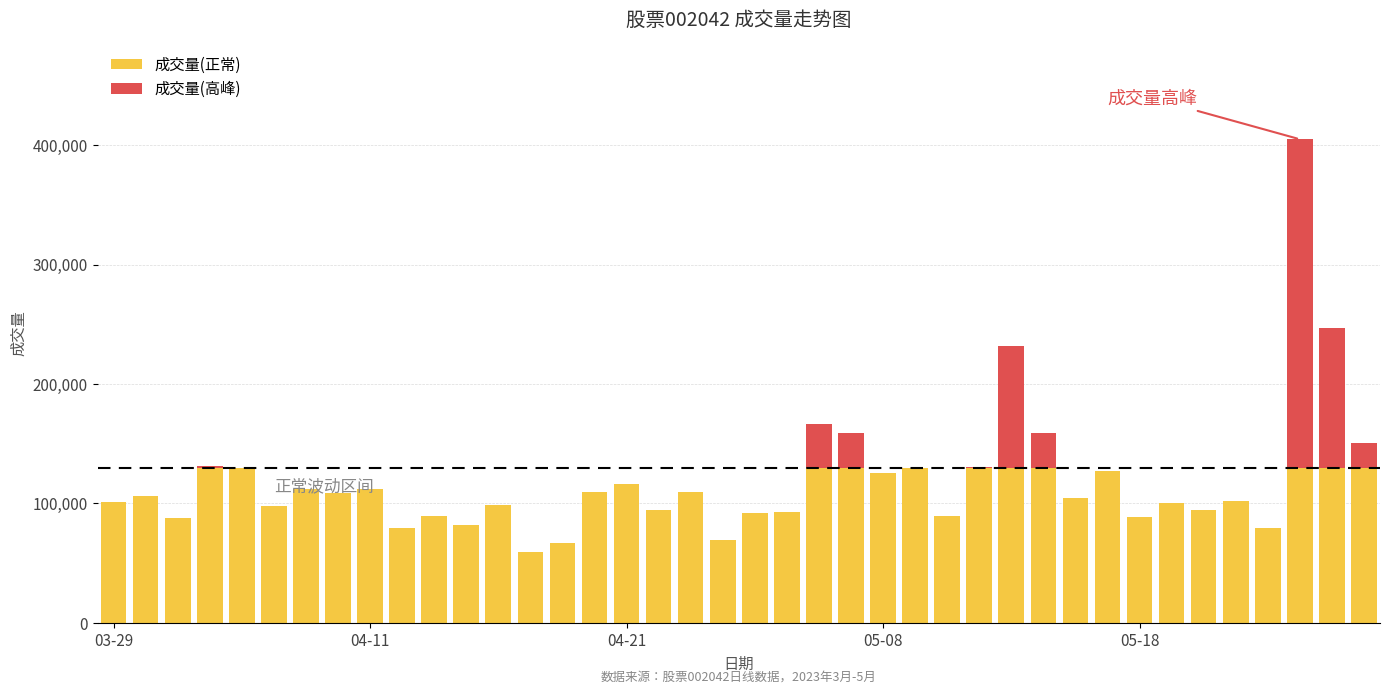

What position from the left is 20?

21